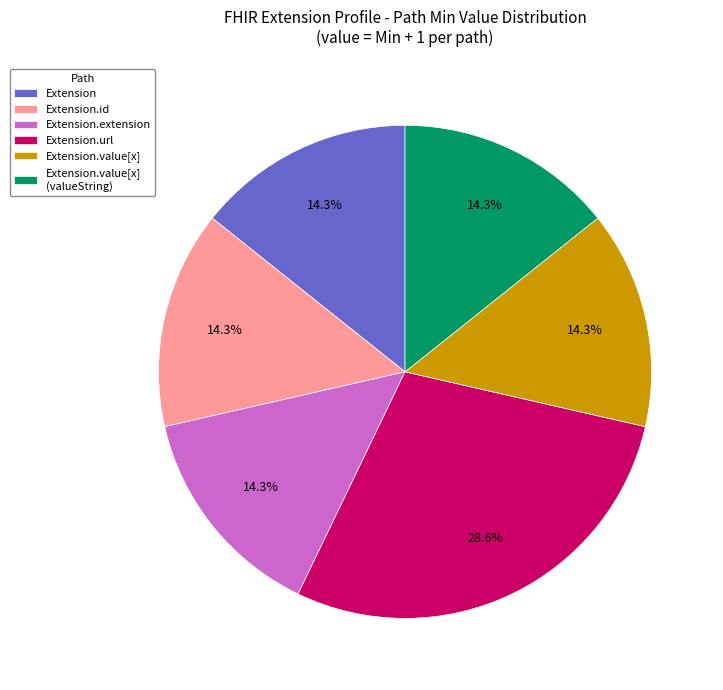

What is the largest slice in the pie chart?

Extension.url